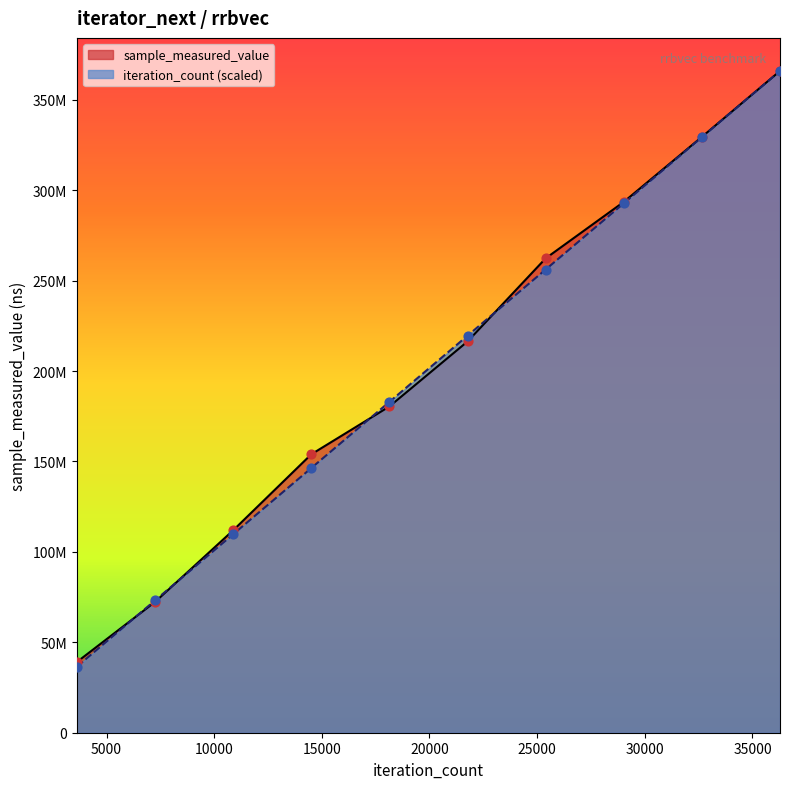

At which category is the sum across all series the highest?

36280